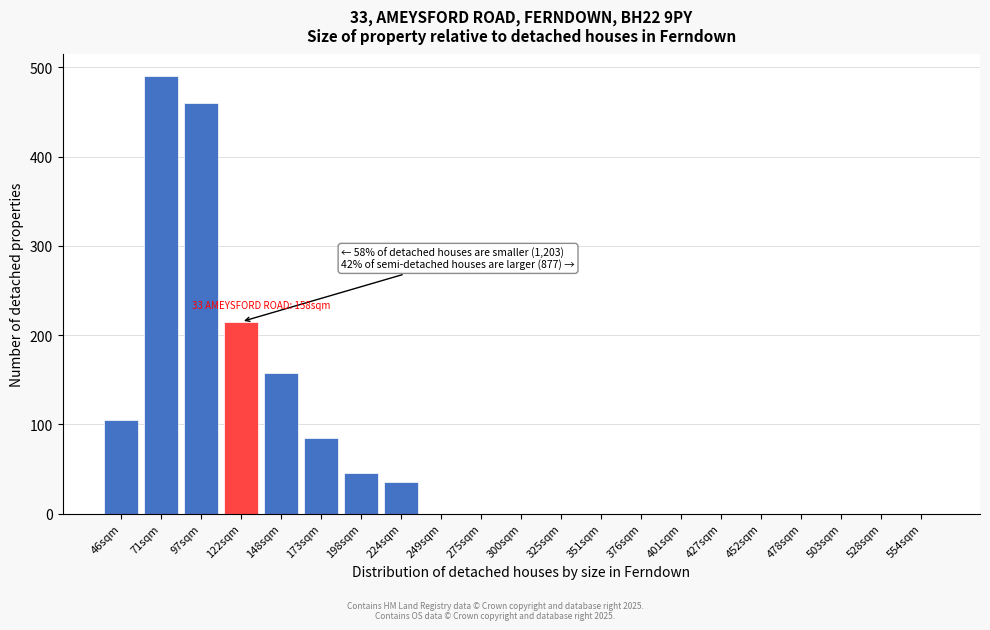

Reading right to left, extract all data points from this chart.

554sqm=0	528sqm=0	503sqm=0	478sqm=0	452sqm=0	427sqm=0	401sqm=0	376sqm=0	351sqm=0	325sqm=0	300sqm=0	275sqm=0	249sqm=0	224sqm=35	198sqm=45	173sqm=85	148sqm=158	122sqm=215	97sqm=460	71sqm=490	46sqm=105